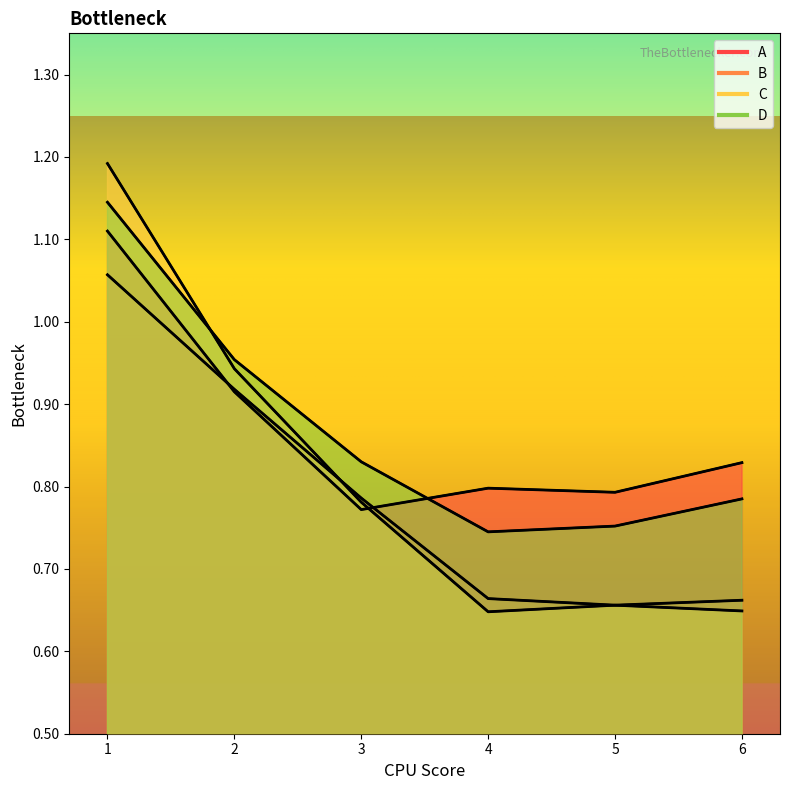

Rank the series at 3 from highest to lowest value.

D, B, C, A